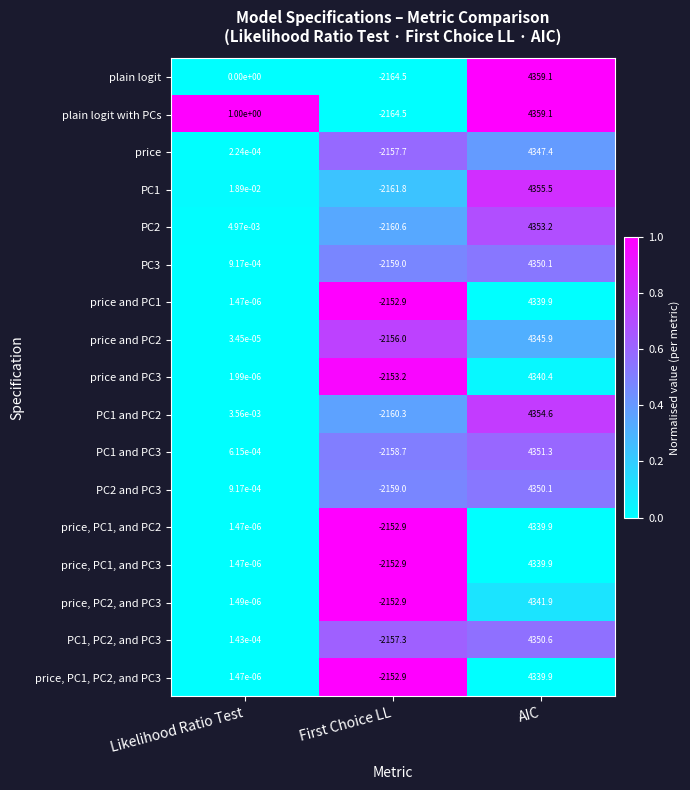

Between Likelihood Ratio Test and AIC, which series saw the biggest shift?

plain logit